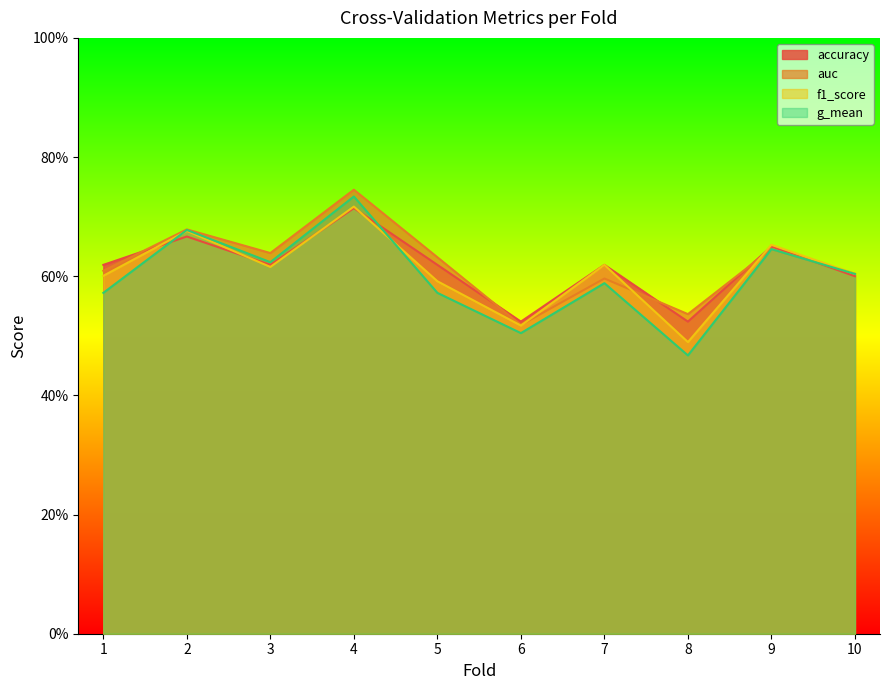

What is the maximum value for accuracy?

0.7